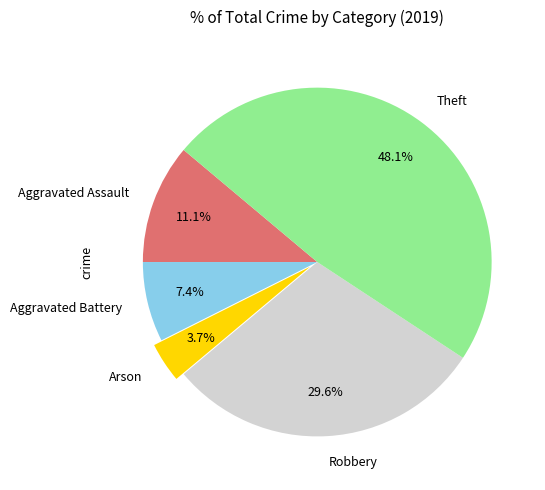

What percentage do Theft and Aggravated Battery together represent?

55.6%